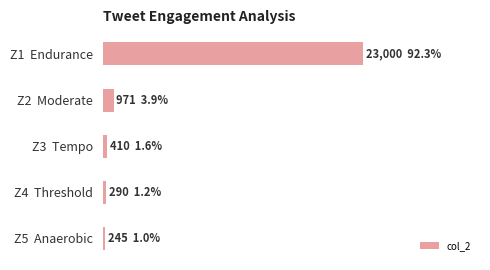

Are the bars horizontal?

Yes